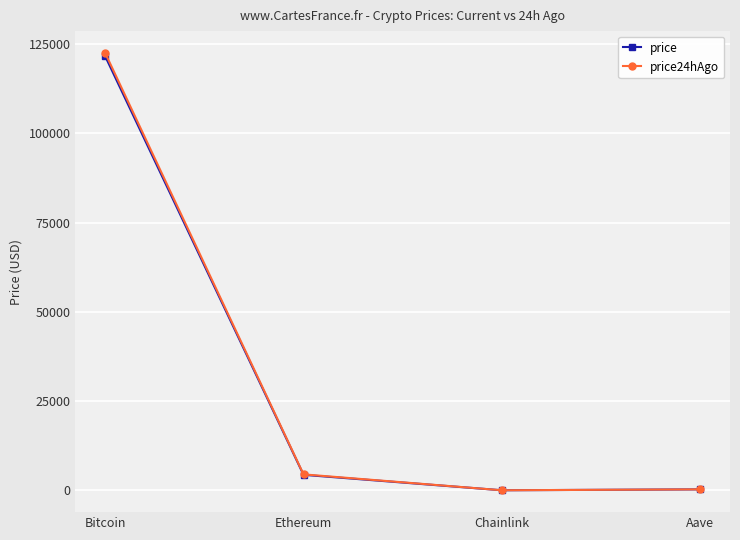

Which series has the largest range (max minus min)?

price24hAgo